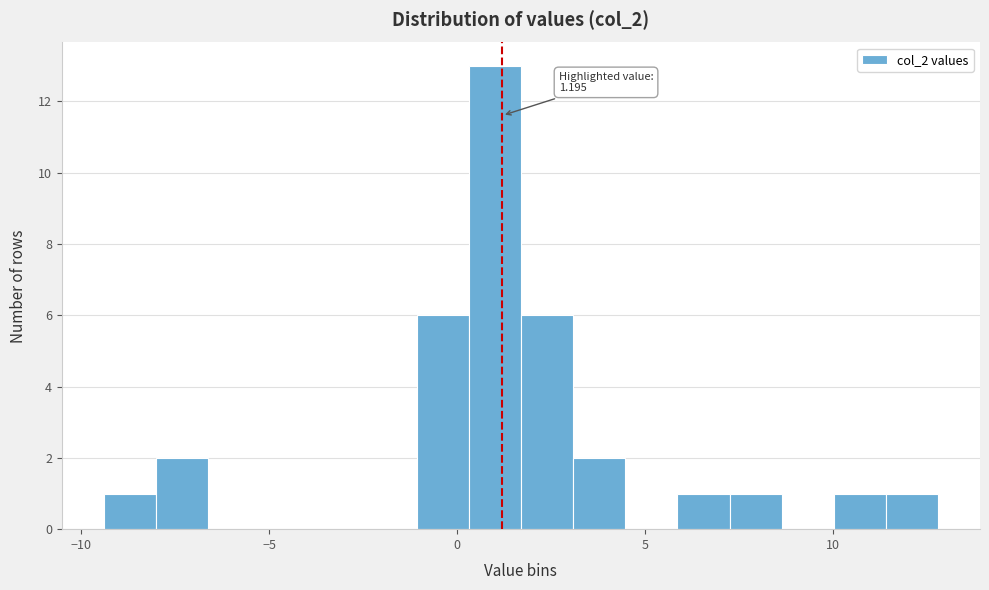

Read against the x-axis, roughly where is the centre of the tallest bar?

1.0